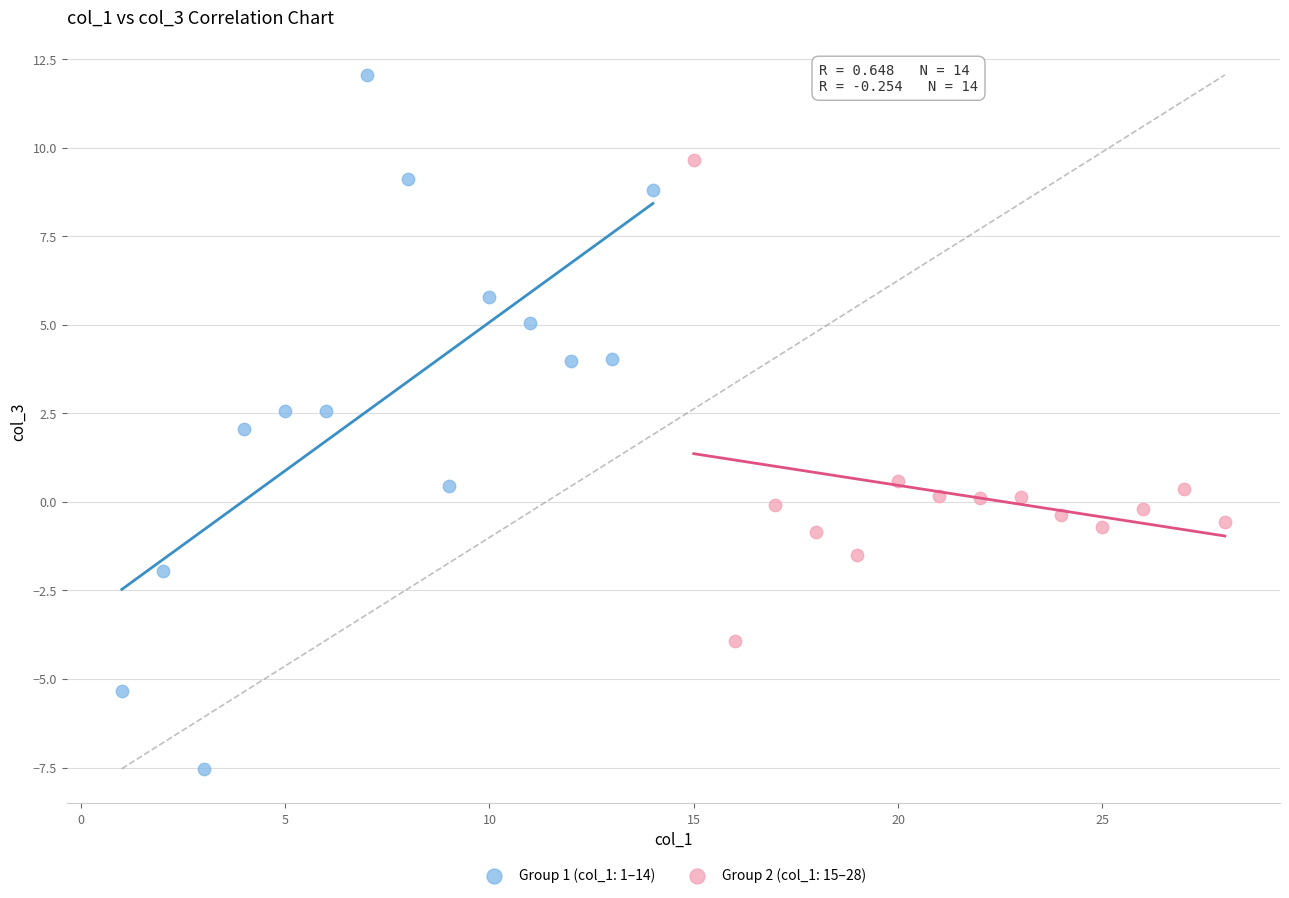

What are all the series names shown in the legend?

Group 1 (col_1: 1–14), Group 2 (col_1: 15–28)